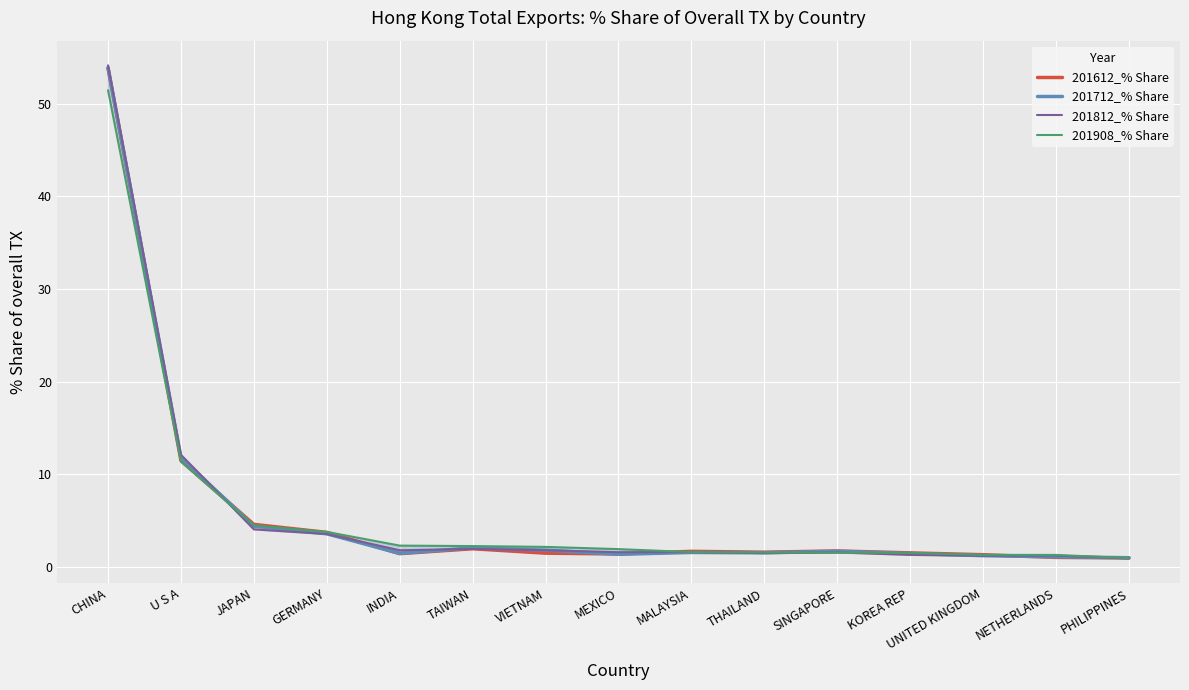

Reading left to right, transcribe all the data shown in this chart.

201612_% Share: 53.9	11.5	4.6	3.7	1.4	1.9	1.5	1.4	1.7	1.6	1.7	1.5	1.3	1.0	1.0
201712_% Share: 53.9	11.8	4.4	3.6	1.4	2.0	1.8	1.3	1.5	1.5	1.7	1.4	1.2	1.1	1.0
201812_% Share: 54.1	12.1	4.0	3.5	1.8	1.9	1.8	1.6	1.6	1.5	1.5	1.3	1.2	1.2	0.9
201908_% Share: 51.4	11.3	4.5	3.8	2.3	2.2	2.1	1.9	1.6	1.5	1.5	1.5	1.3	1.3	0.9